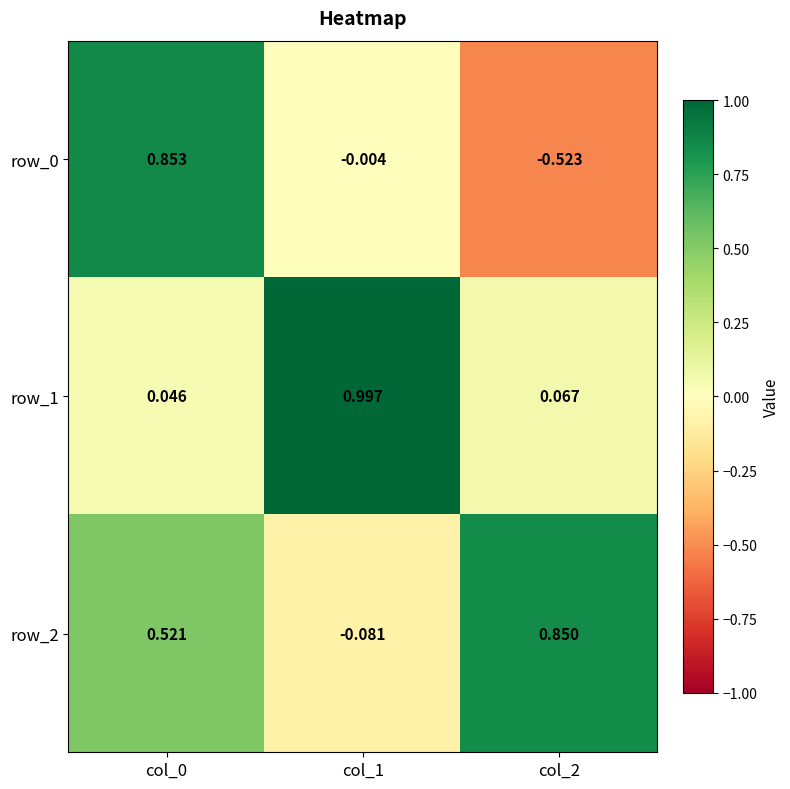

What is the total value across all series at col_2?

0.4